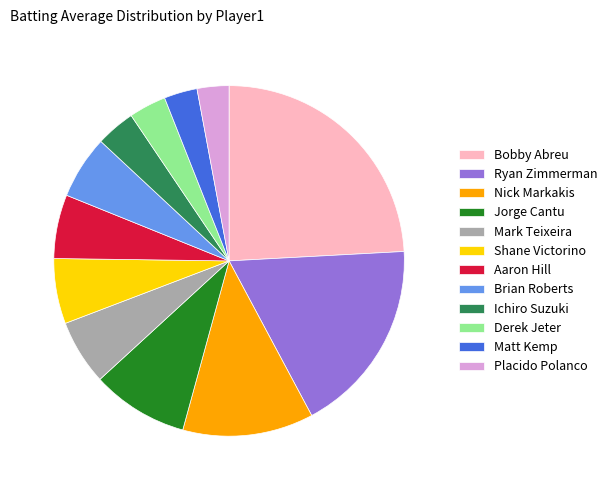

Is there a majority slice in this chart?

No